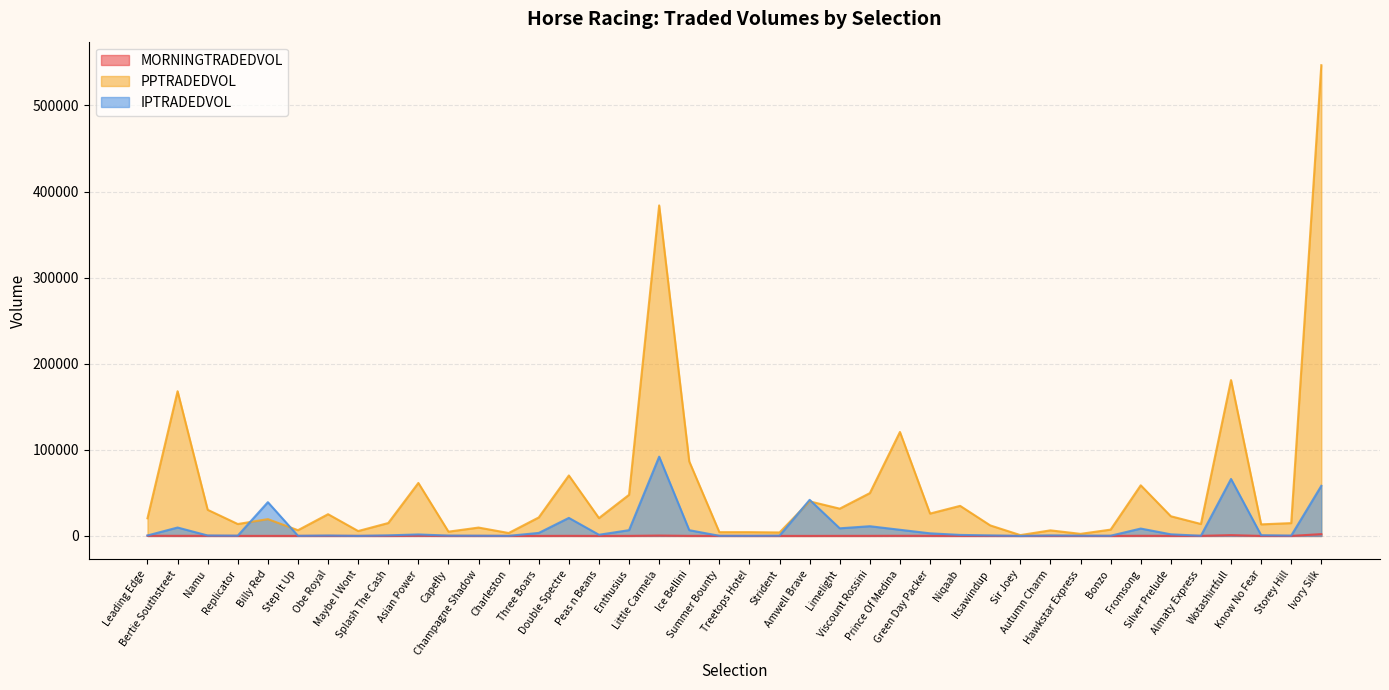

Between Prince Of Medina and Enthusius, which is larger?

Prince Of Medina